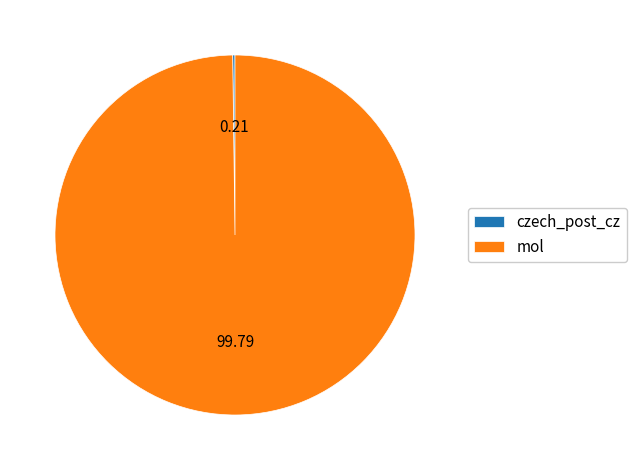

Is there any slice that represents more than half of the pie?

Yes